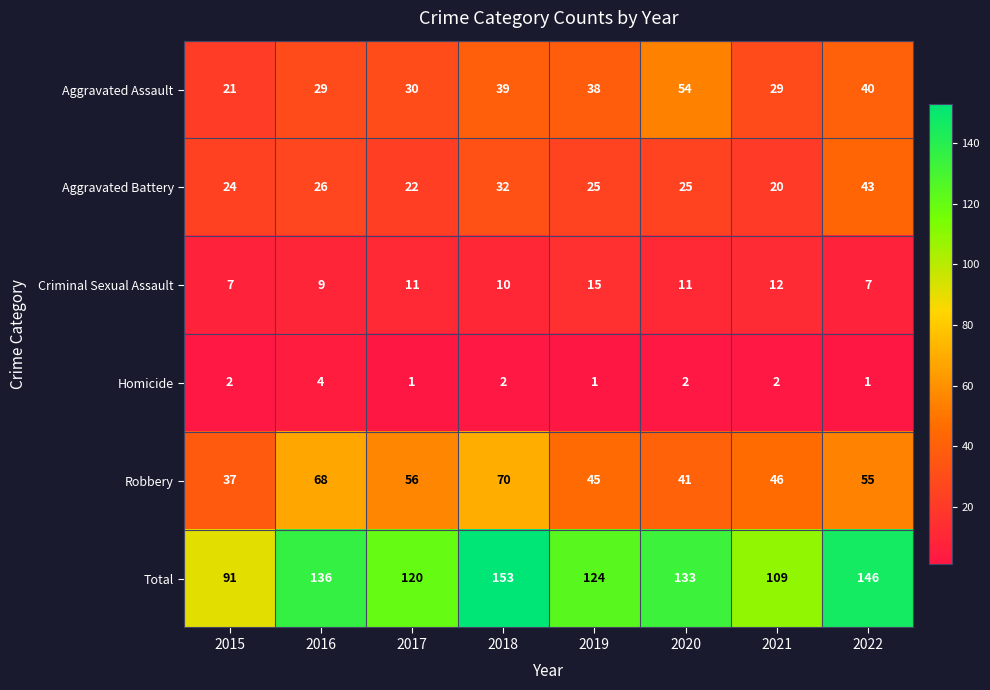

The Aggravated Battery series shows 53 at 2018. True or false?

False